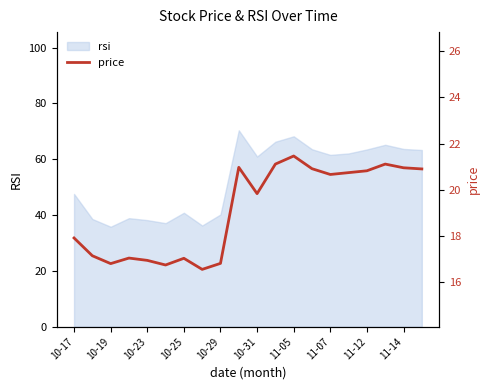

Where is rsi nearest to the value 53?

10-17